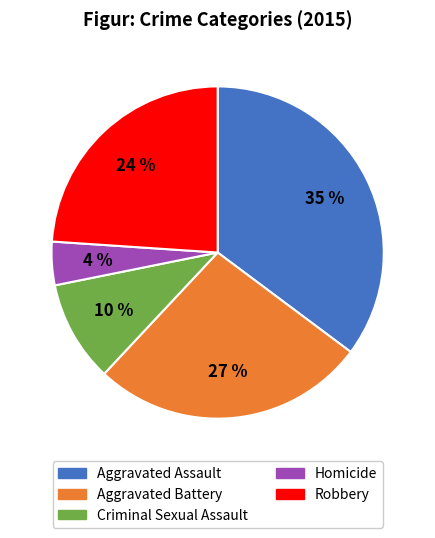

Which slice is the smallest?

Homicide